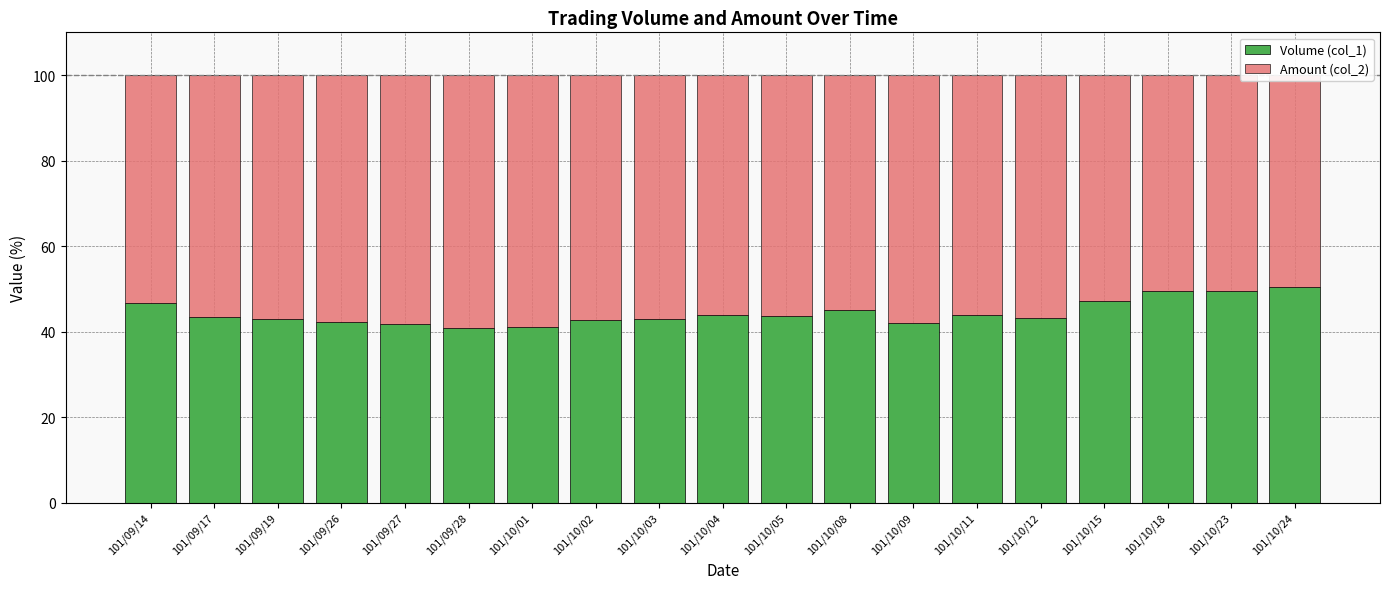

At which label is Volume (col_1) closest to 45?

101/10/08